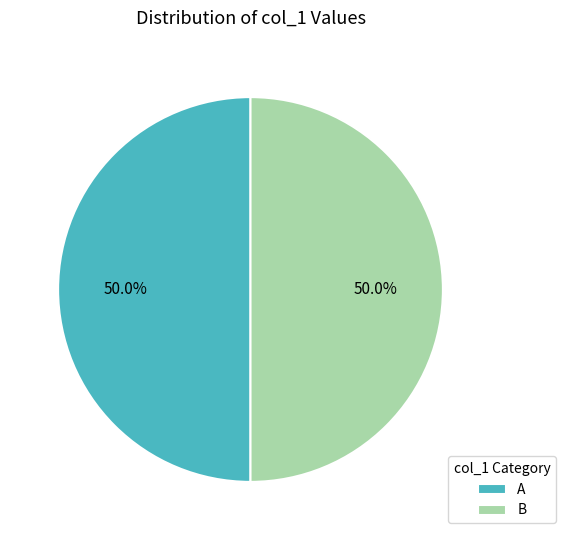

Approximately how many times larger is the value at A compared to B?

1.0